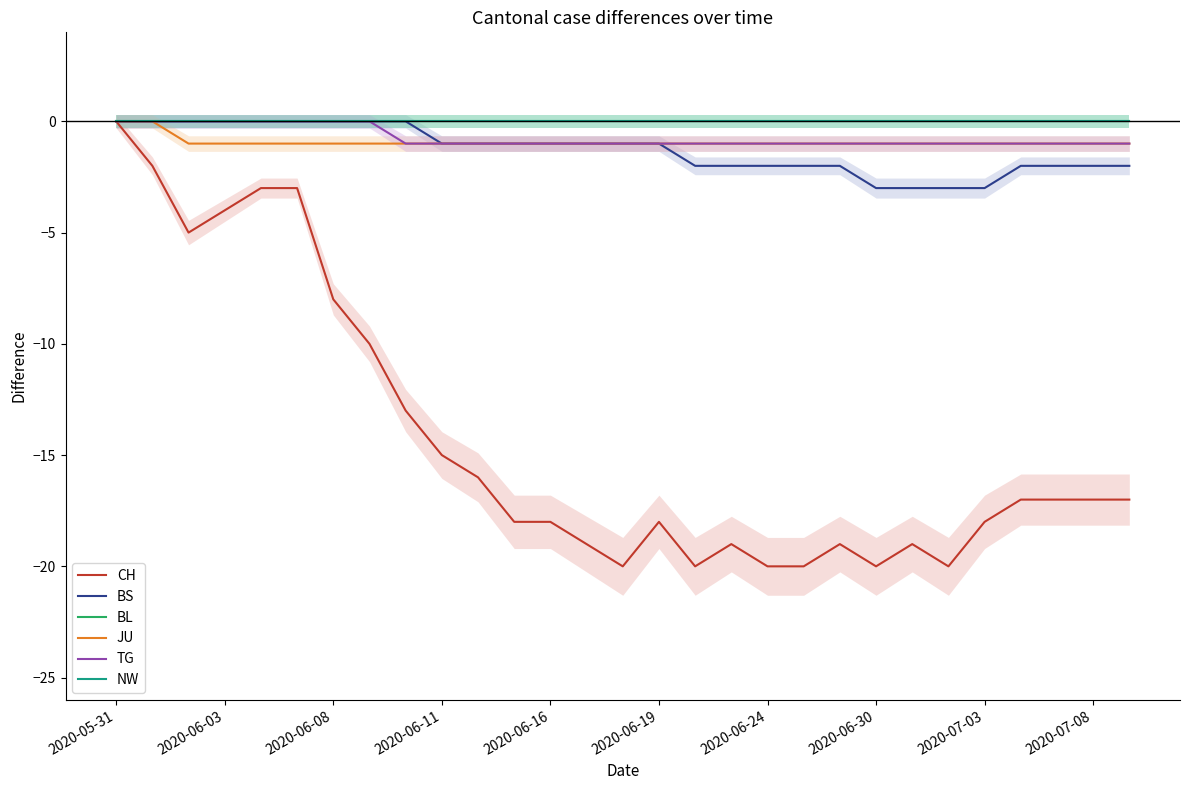

What is the sum of all CH values?

-415